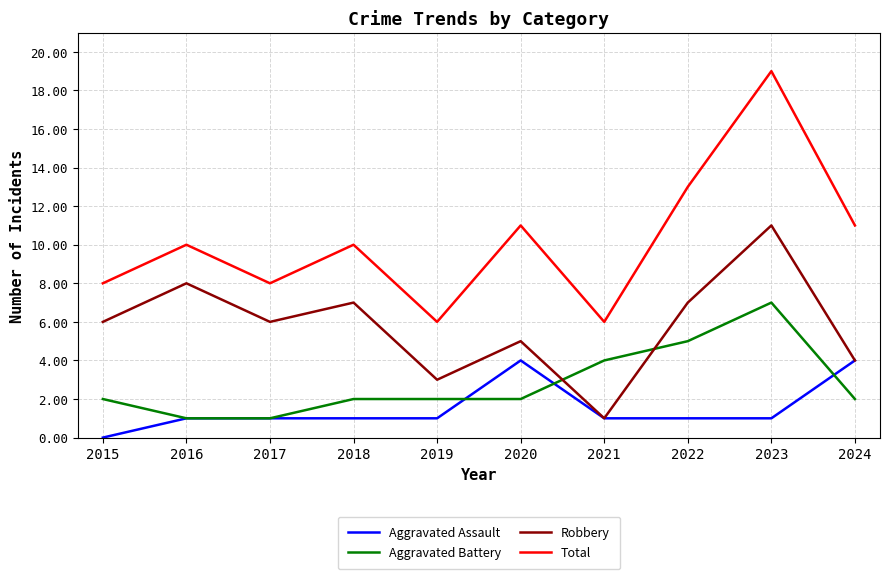

What is the sum of all Robbery values?

58